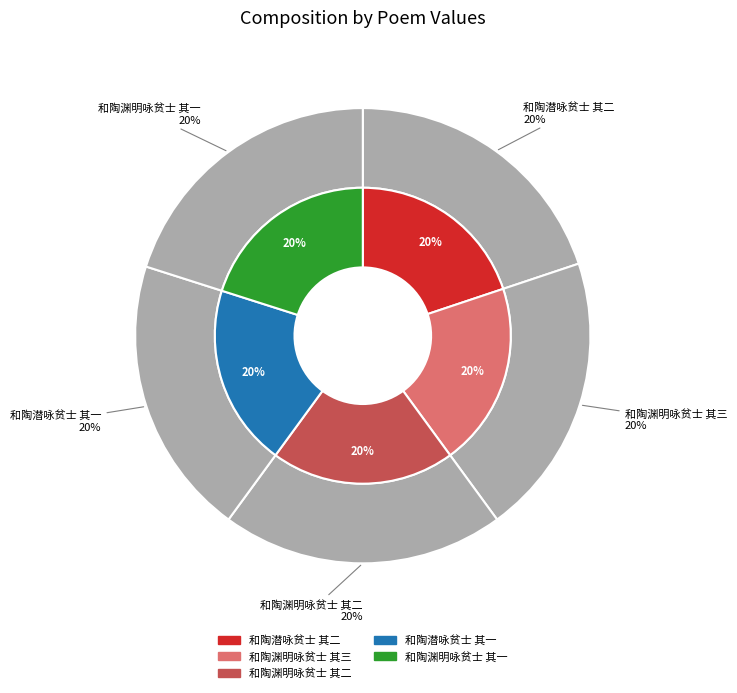

To the nearest percent, what percentage of the pie is 和陶渊明咏贫士 其一?

20%